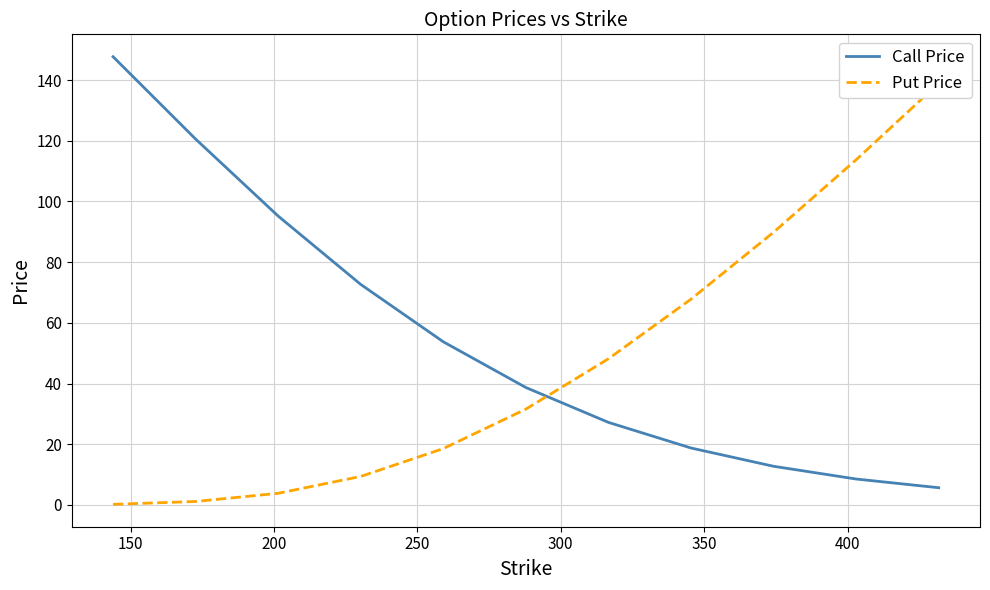

Count the number of data series in this chart.

2